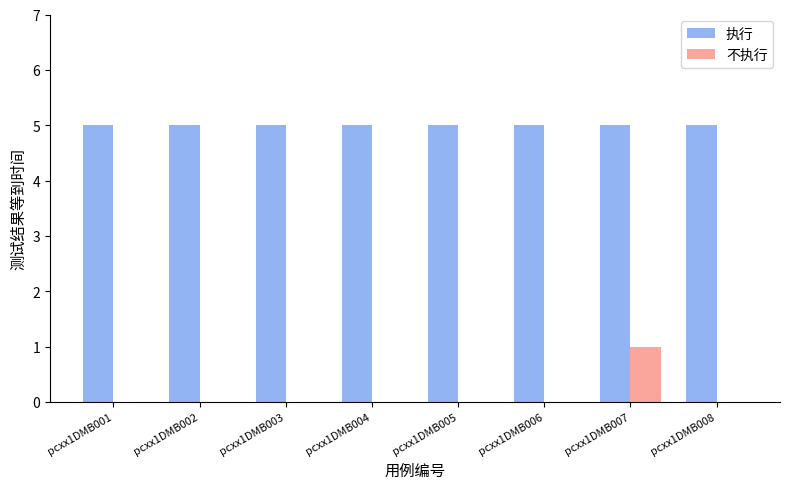

The value of 执行 at pcxx1DMB001 is 5. True or false?

True